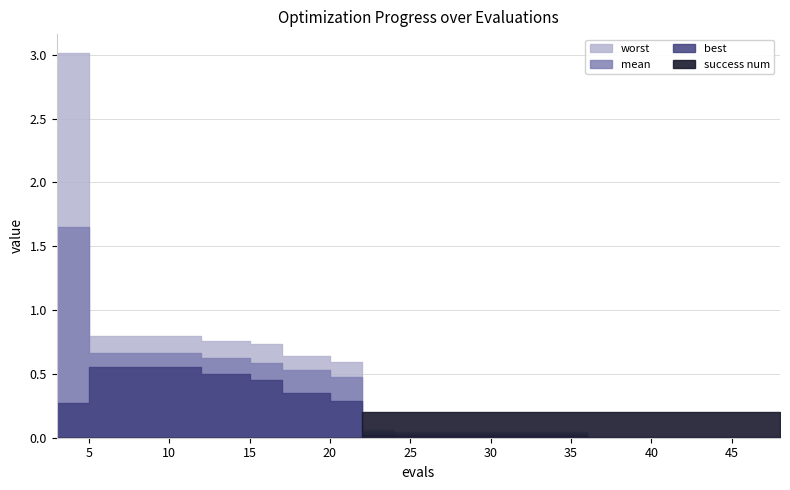

At which category is the sum across all series the highest?

3